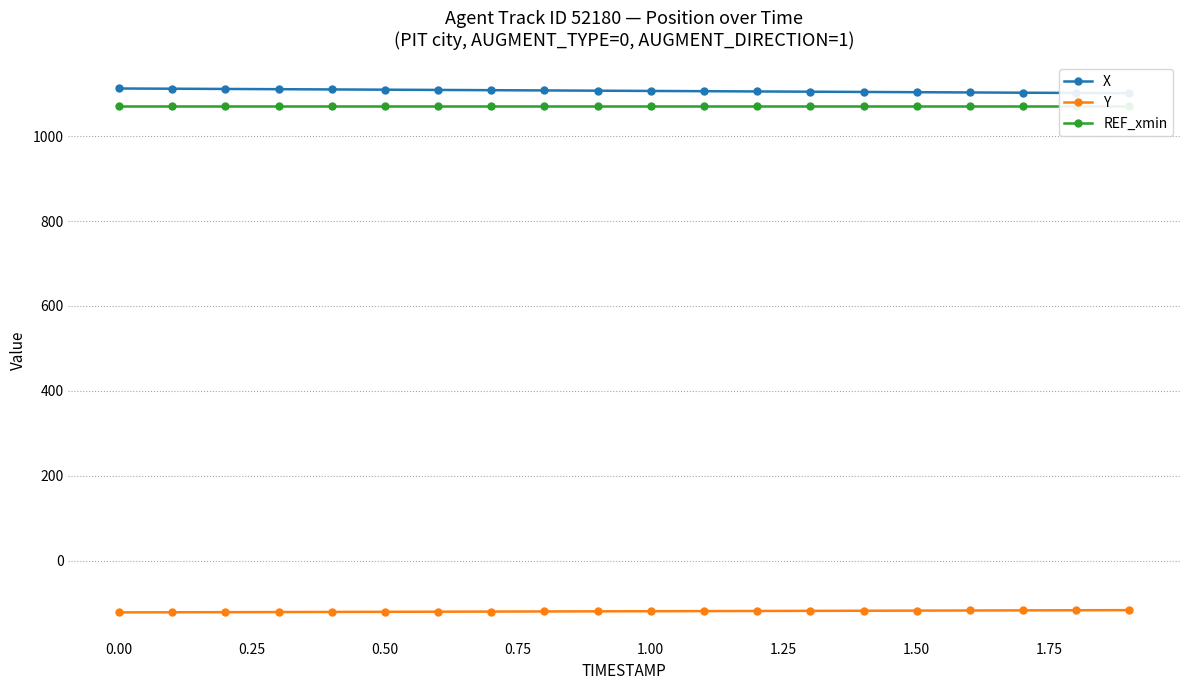

At how many categories does at least one series exceed 188?

20